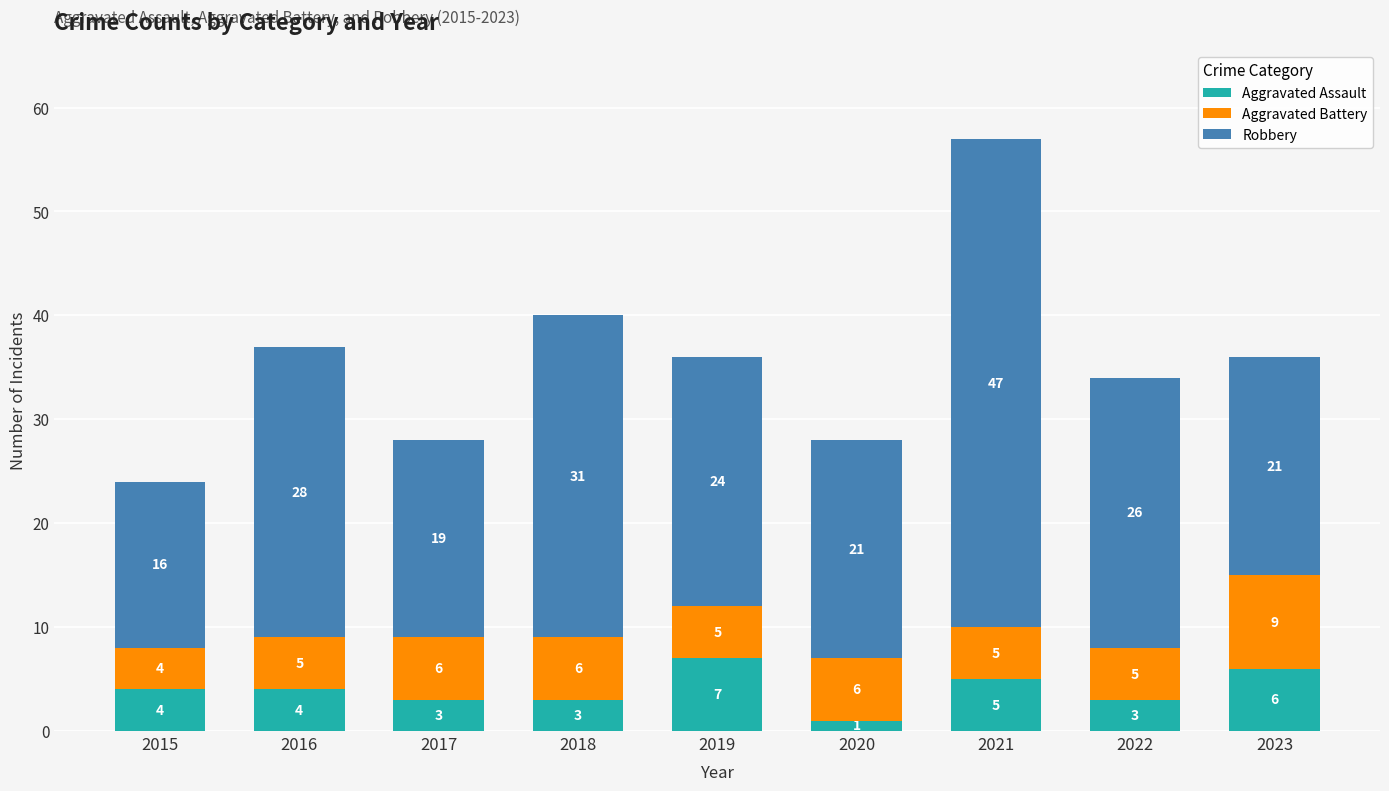

What is the highest value of the Aggravated Assault series?

7